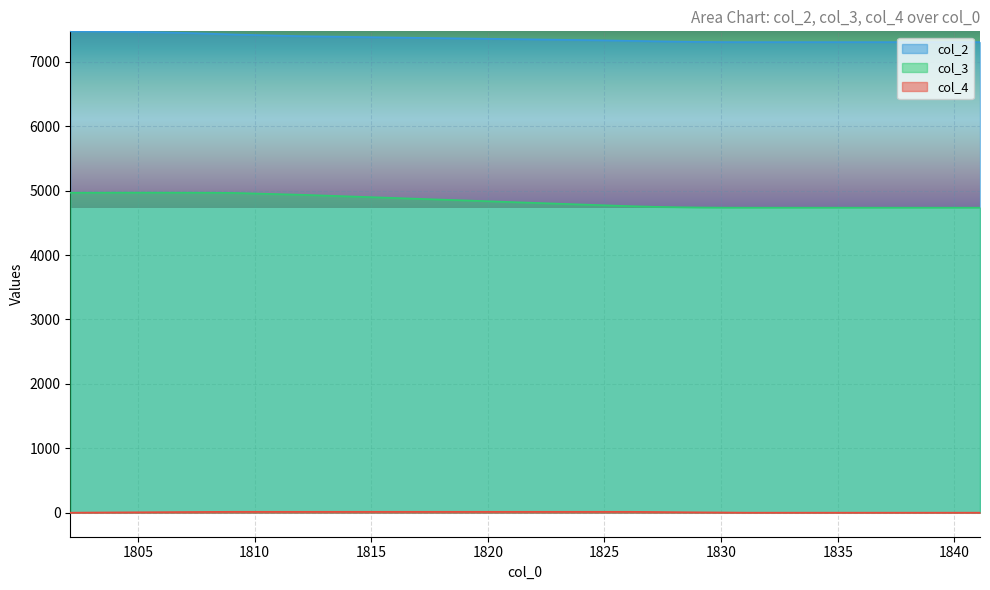

List the series in order of their overall mean, lowest first.

col_4, col_3, col_2